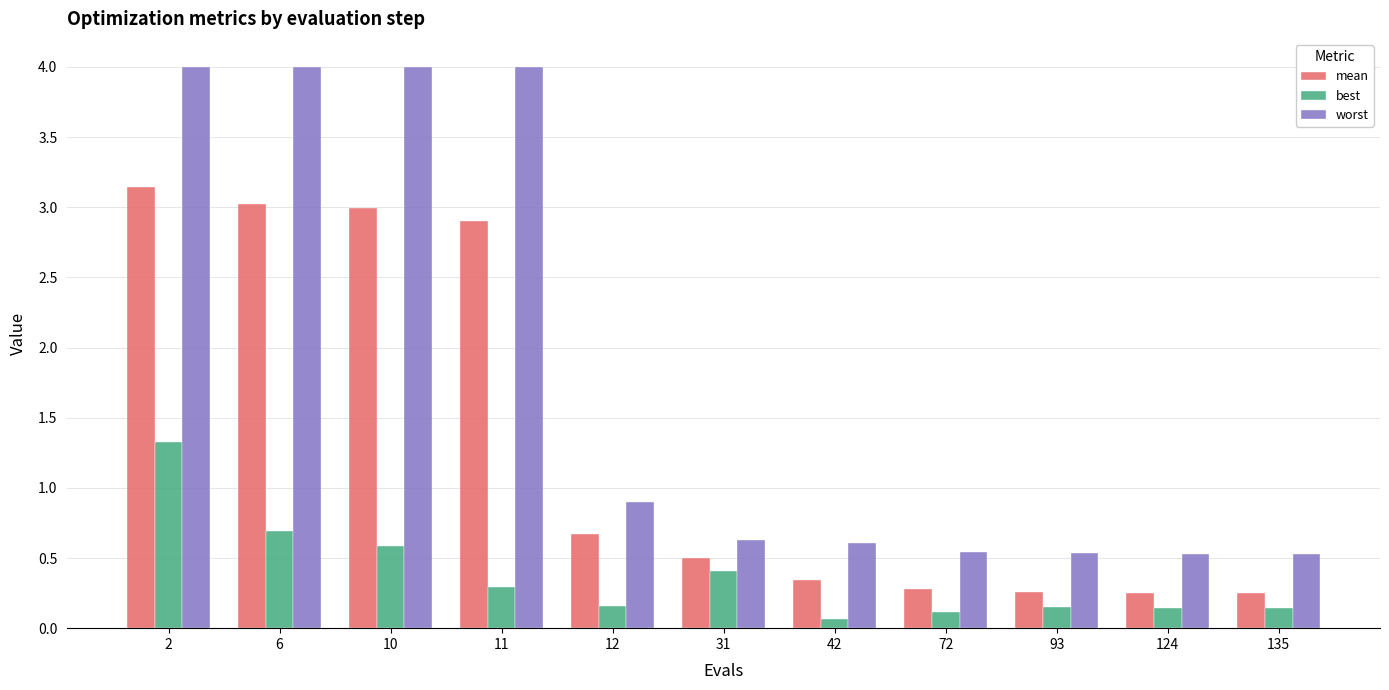

What is the highest value of the worst series?

4.0